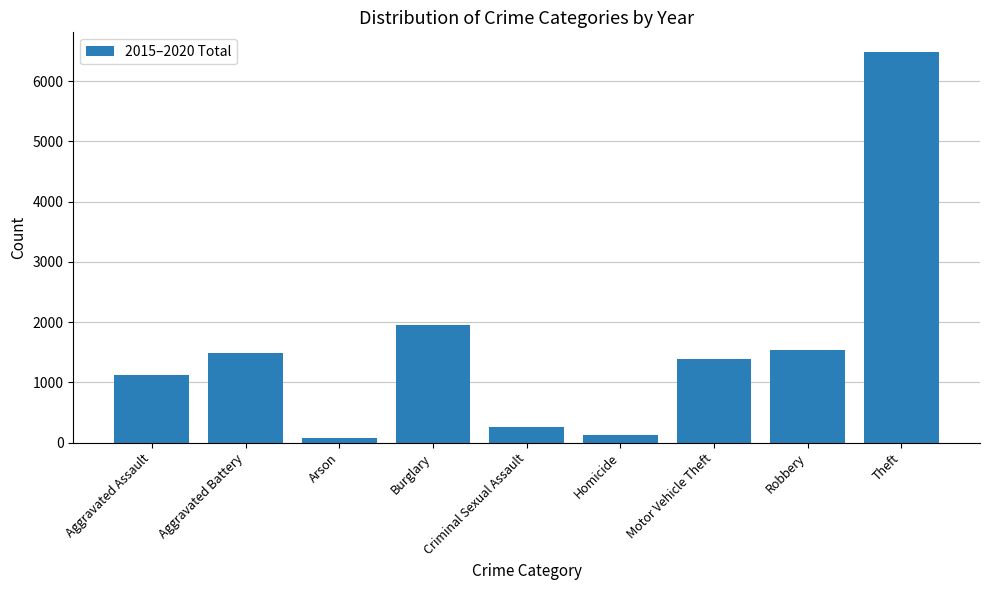

Which has a higher value, Theft or Arson?

Theft